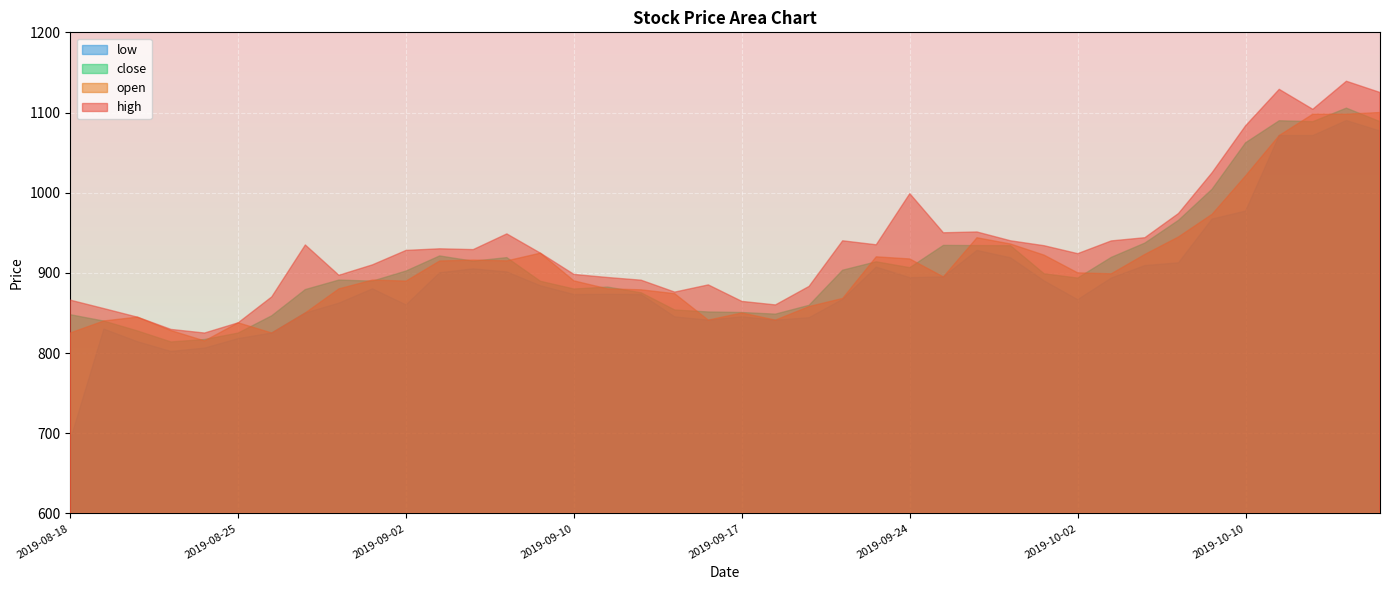

What is the difference between the low values at 2019-10-02 and 2019-09-24?

27.4